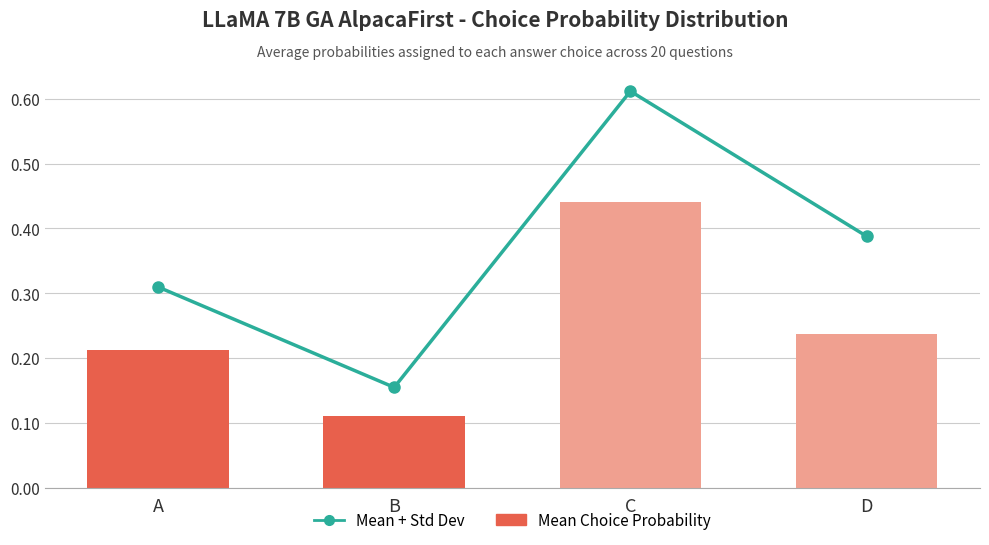

What is the value of the Mean Choice Probability bar at the 1st from the left?

0.2